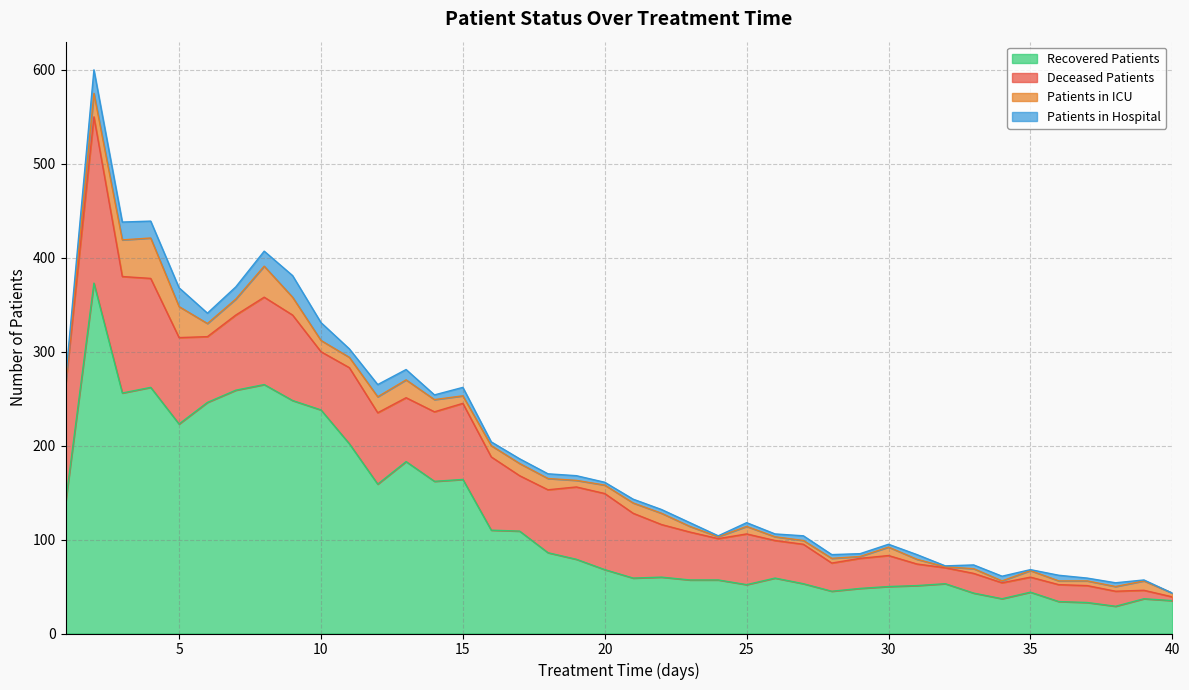

What is the value of the patients_in_icu point at the 25th from the left?

8